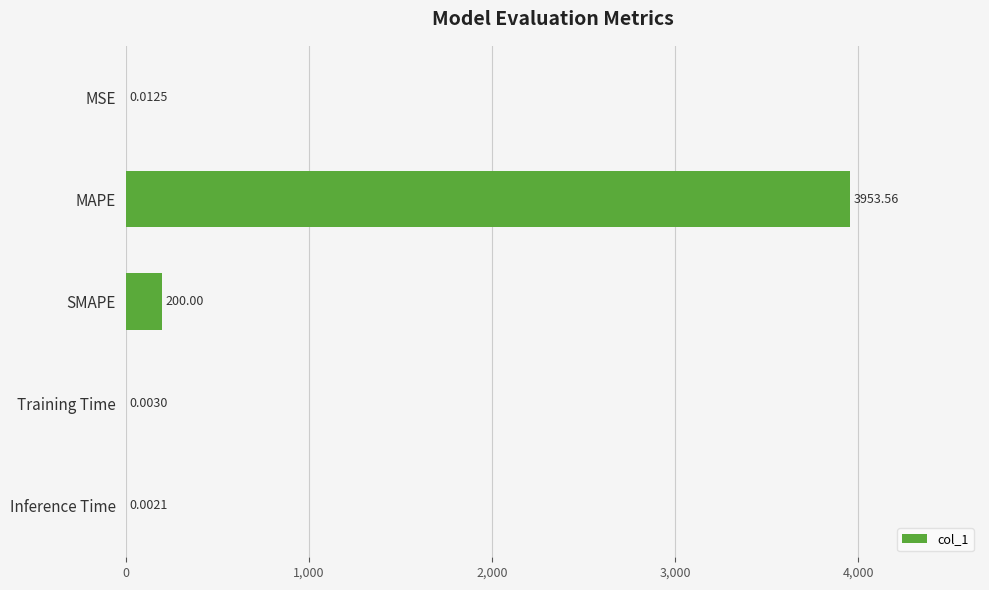

Between MAPE and MSE, which is larger?

MAPE